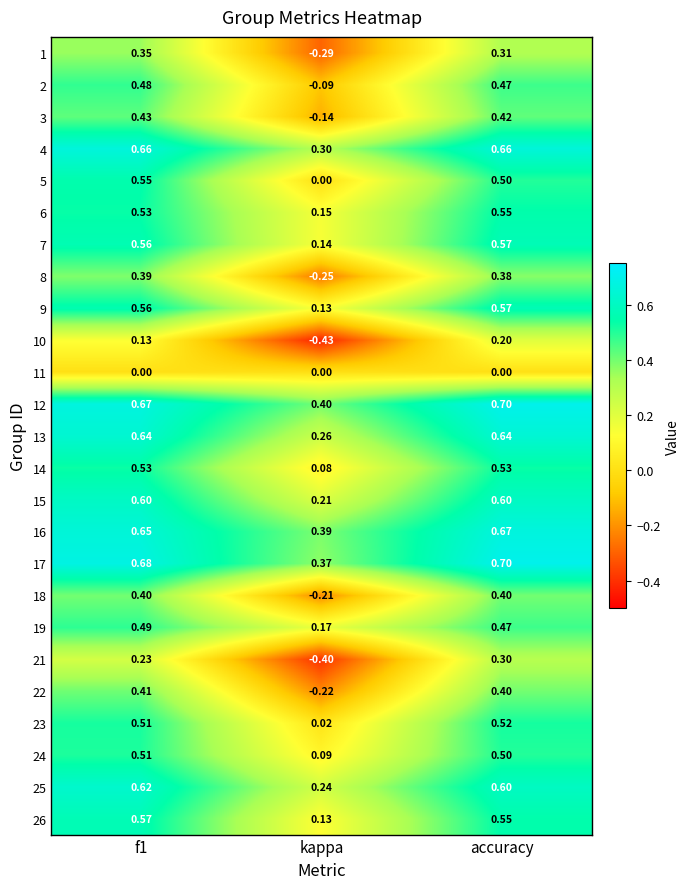

Is the value of 23 at accuracy greater than the value of 8 at f1?

Yes